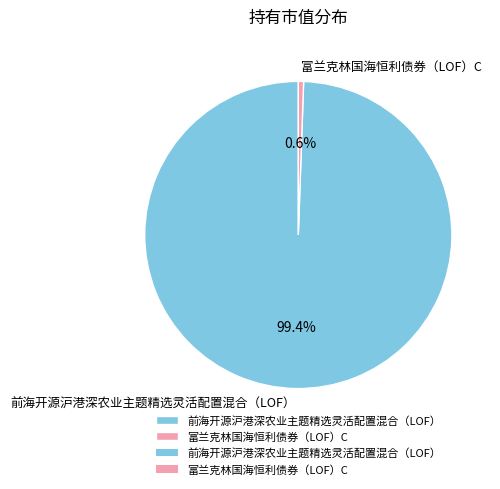

To the nearest percent, what is the combined percentage of 前海开源沪港深农业主题精选灵活配置混合（LOF） and 富兰克林国海恒利债券（LOF）C?

100%